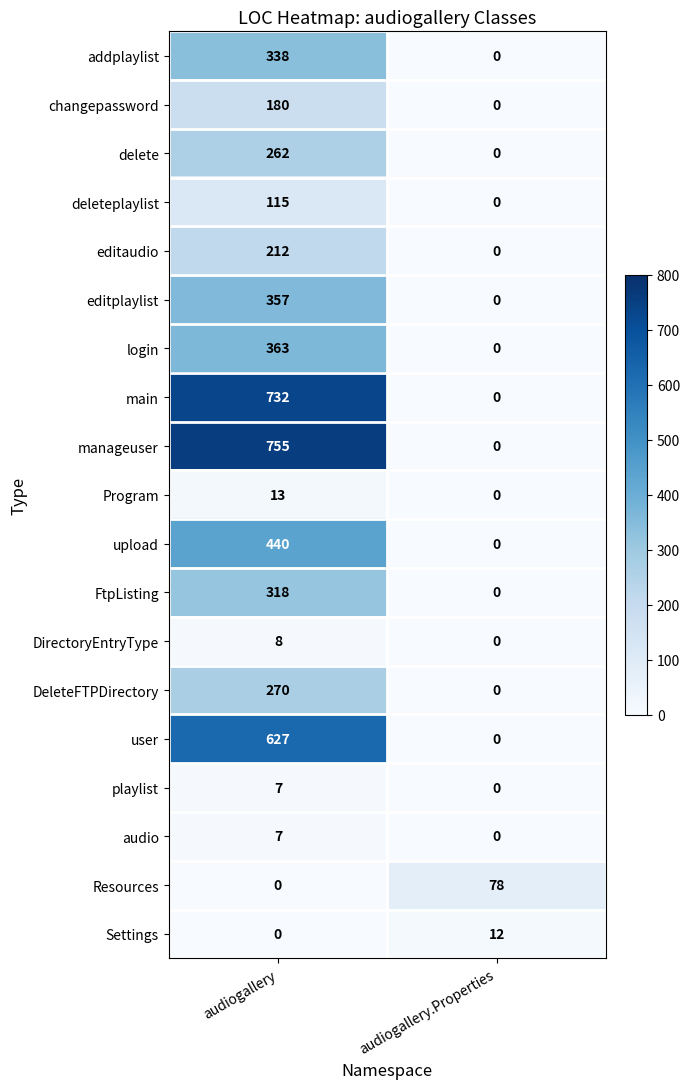

List the labels in order of editaudio value, smallest first.

audiogallery.Properties, audiogallery